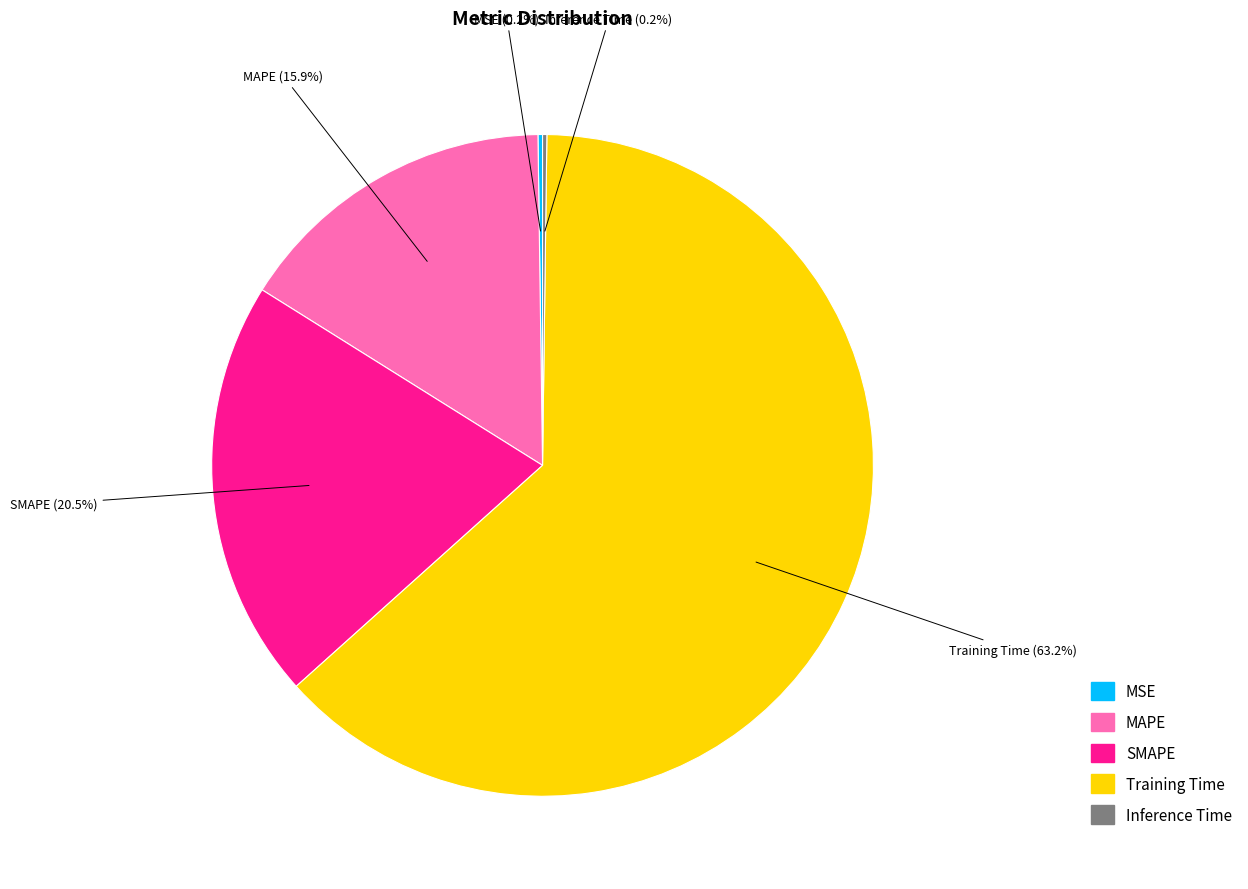

Combined, what portion of the pie is MAPE and SMAPE?

36.4%